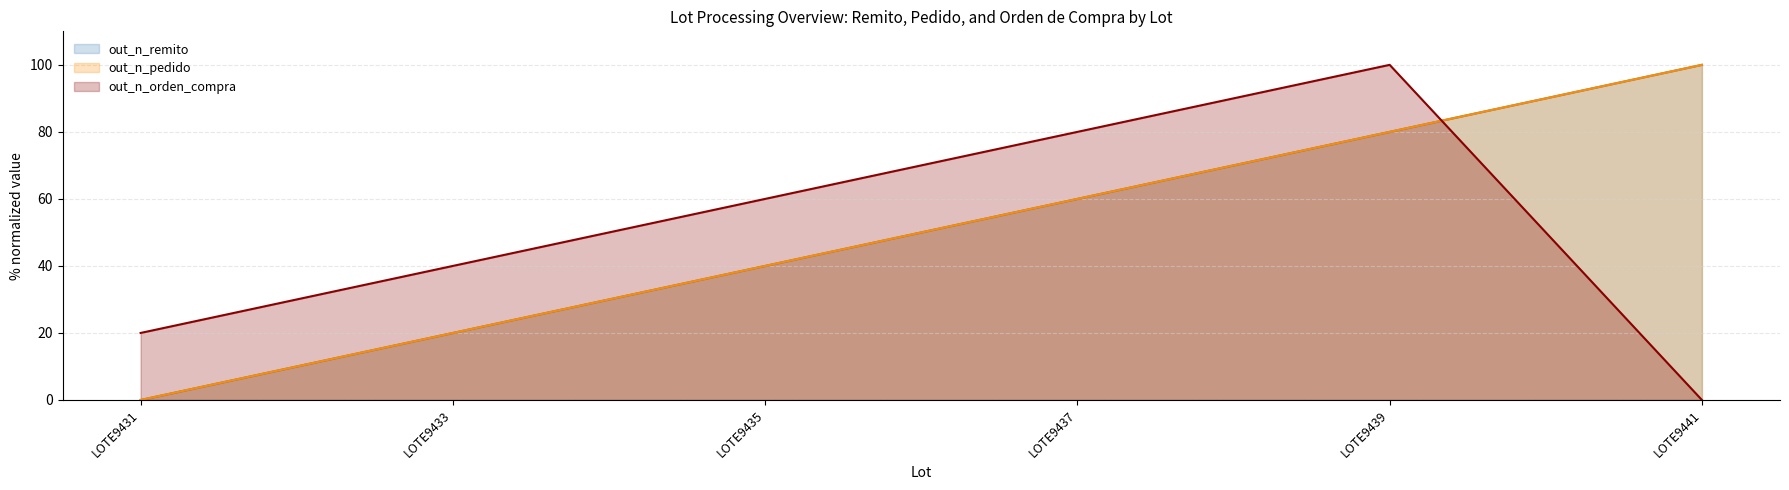

True or false: out_n_pedido has a value of 111 at LOTE9439.

False